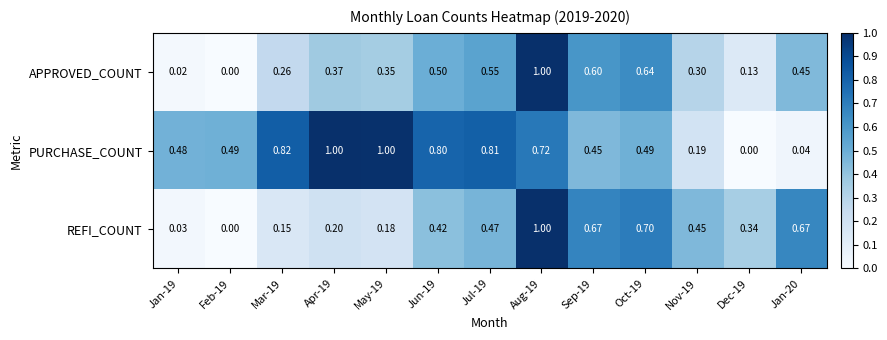

Is the value of REFI_COUNT at Jul-19 greater than the value of APPROVED_COUNT at May-19?

Yes